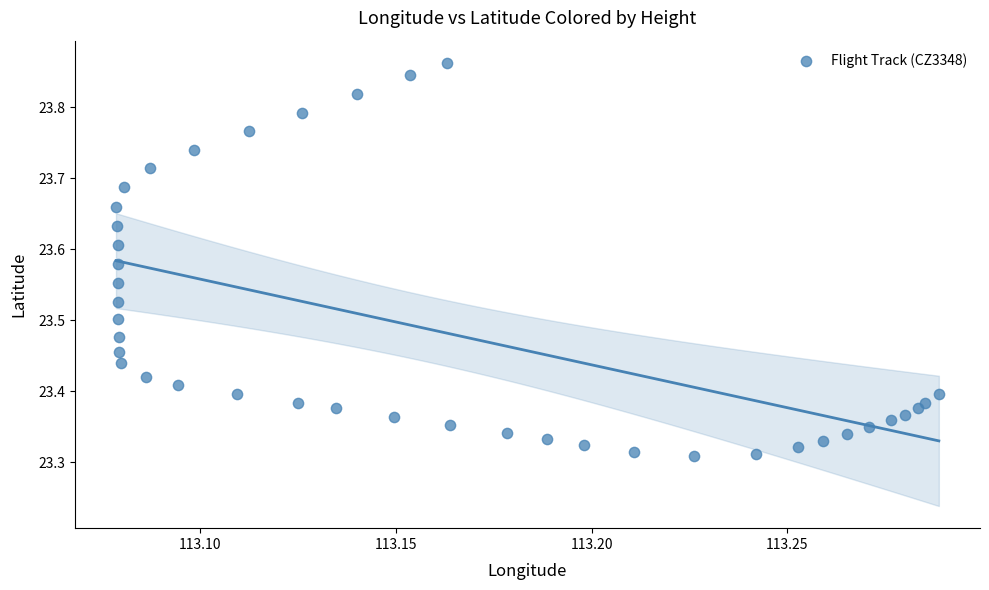

What is the range of Y values (max minus min)?

0.6